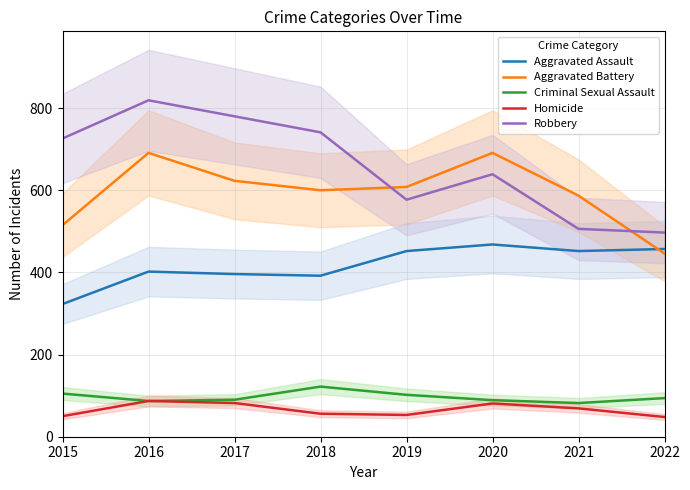

Count the number of data series in this chart.

5